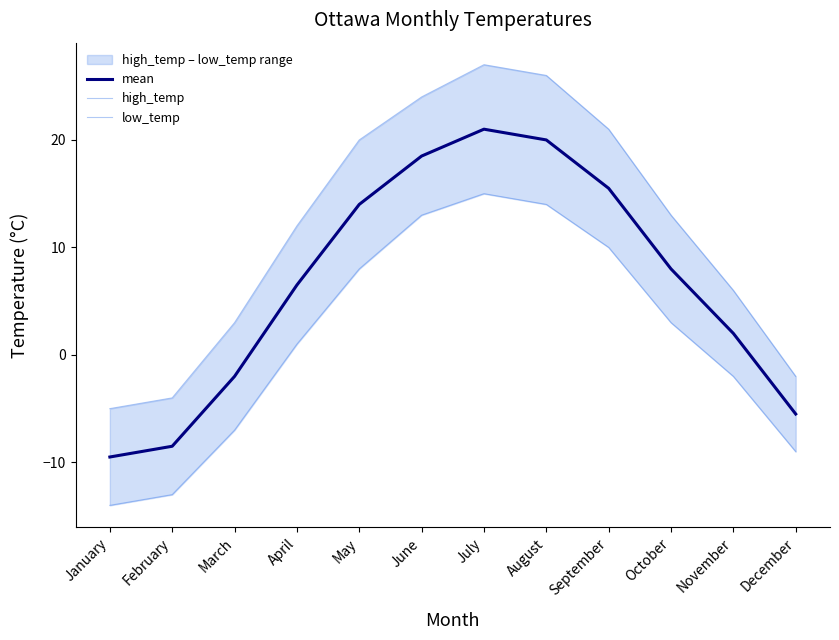

True or false: high_temp and low_temp intersect in this chart.

False